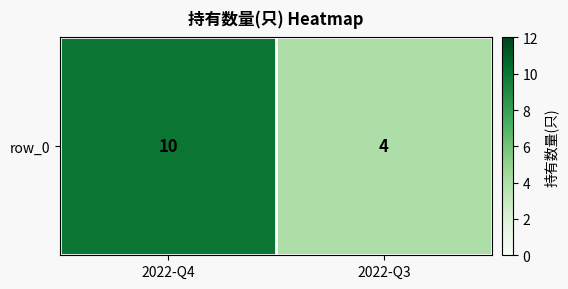

List the labels in order of value, largest first.

2022-Q4, 2022-Q3